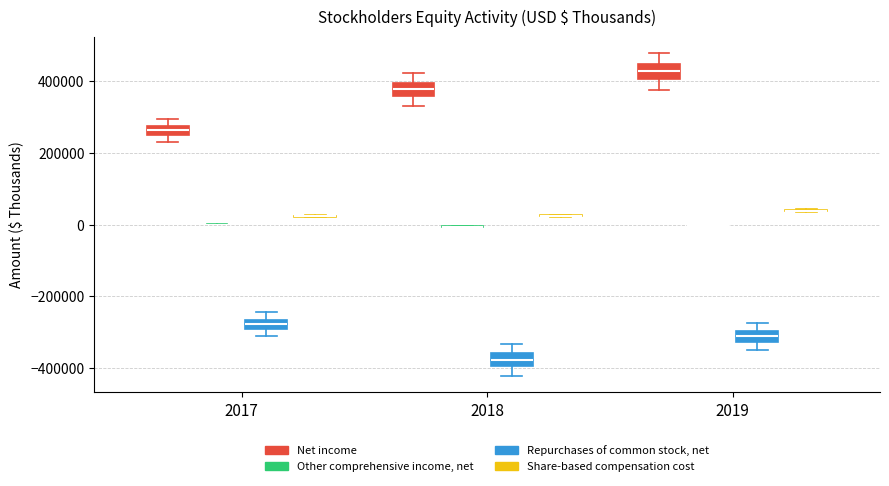

Where is the lower edge of the box for 2018 (Repurchases of common stock, net) on the y-axis? The values are not printed on the chart, so give them approximately, as read against the axis.

-400000